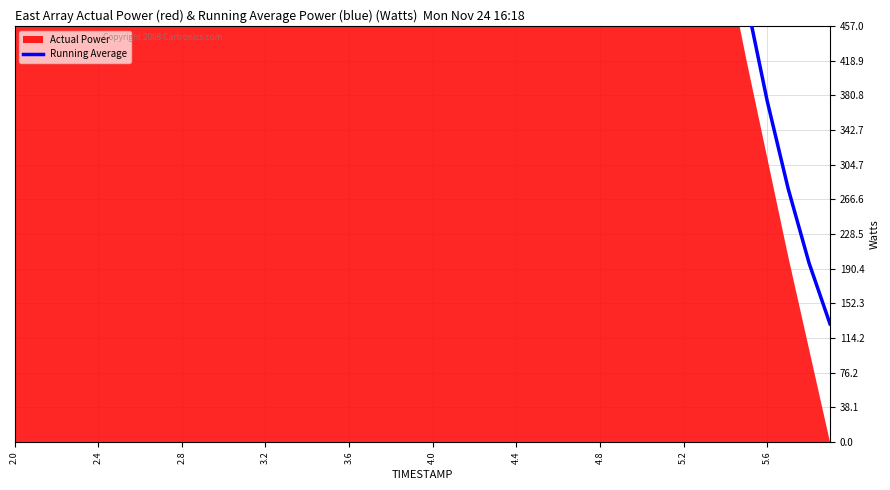

Which has a higher value, 5.2 or 5.6?

5.2